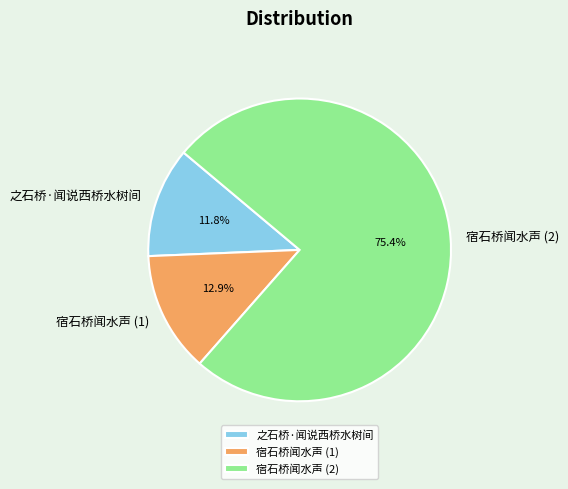

How many segments does this pie chart have?

3